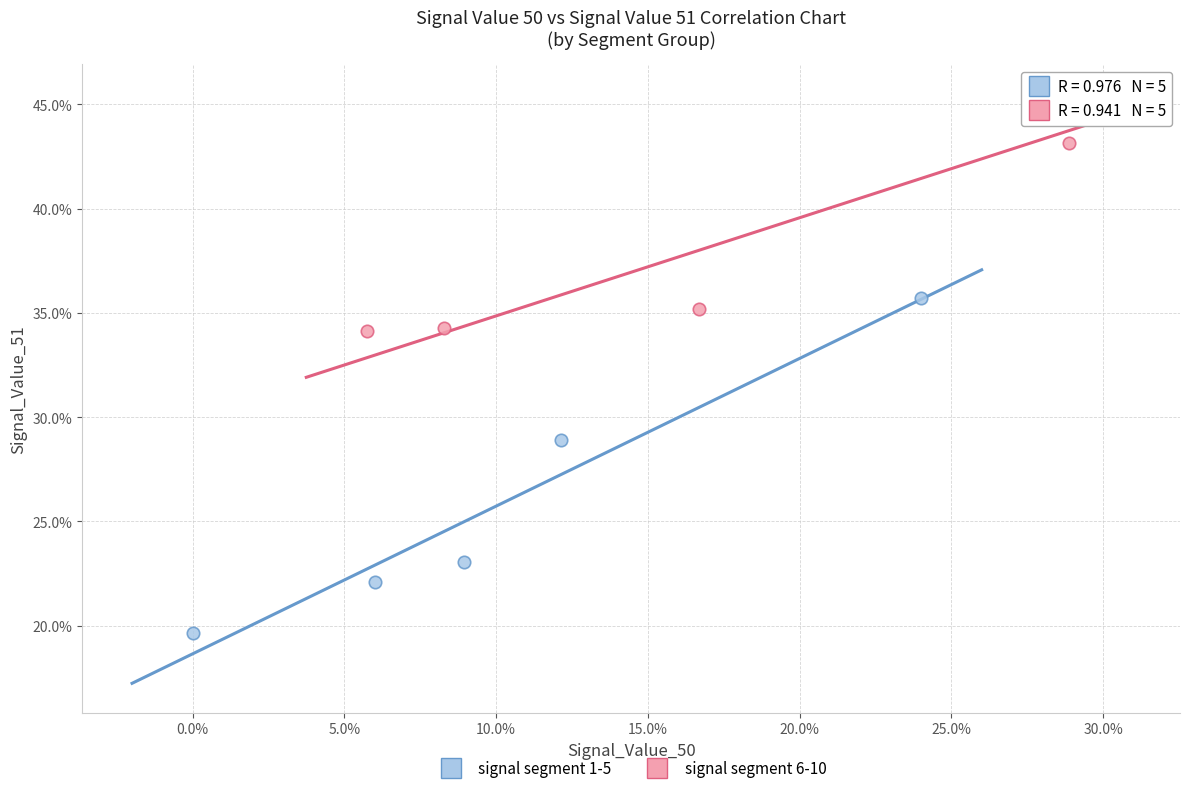

Which series has the widest spread of Y values?

signal segment 1-5